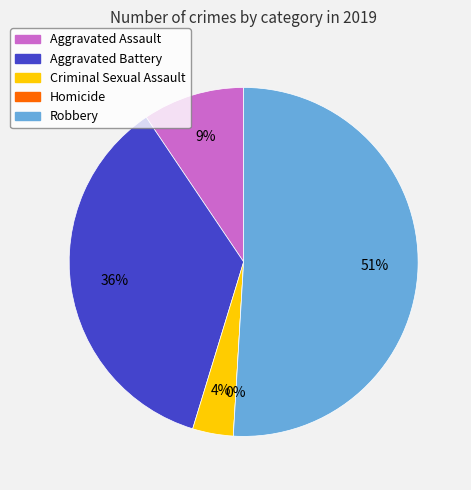

What percentage do Aggravated Assault and Homicide together represent?

9.4%